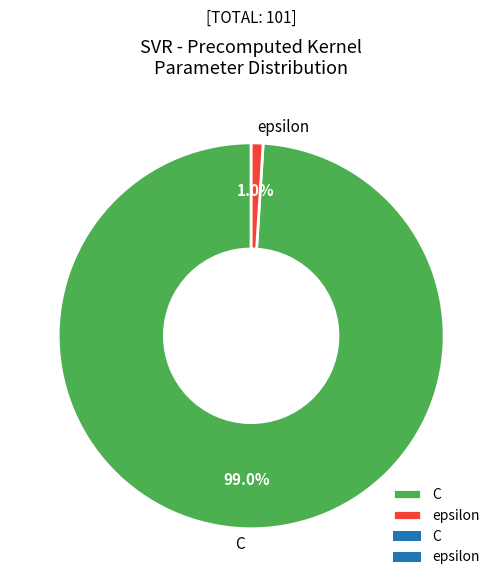

How many segments does this pie chart have?

2